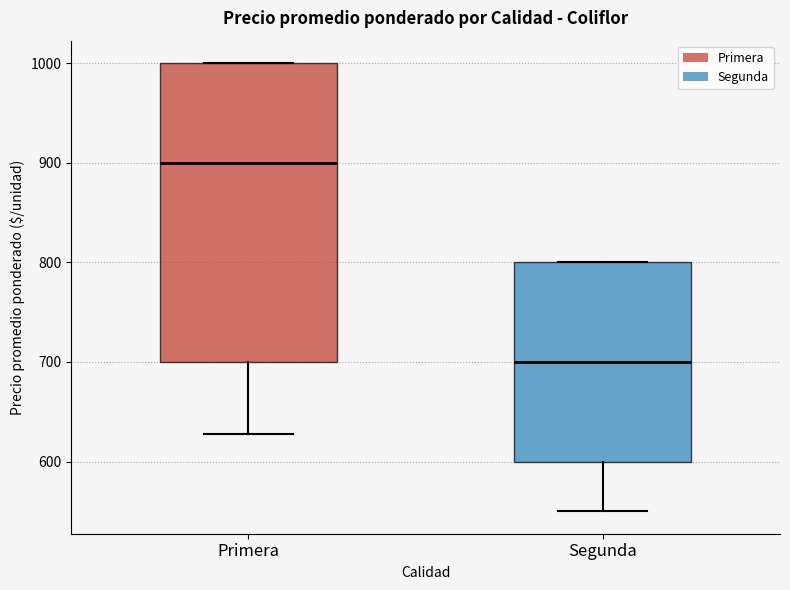

Which box's median line is the lowest?

Segunda